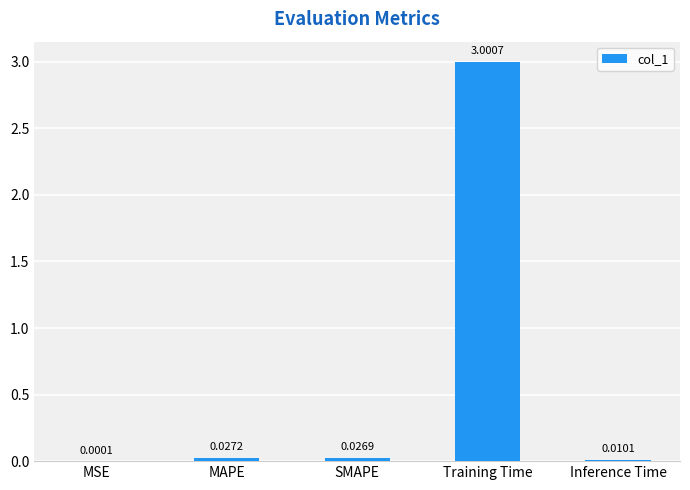

Are the bars horizontal?

No